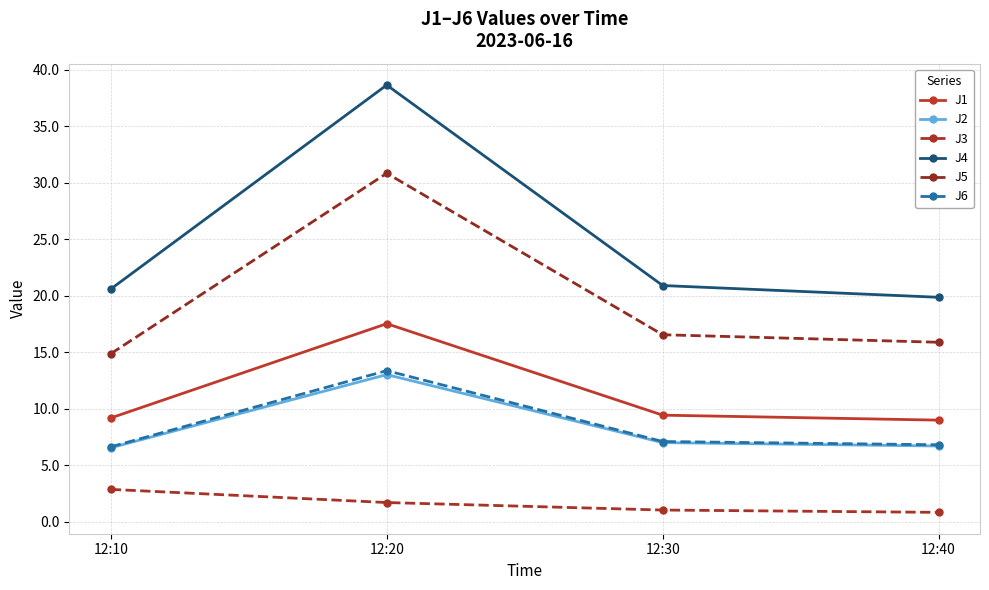

What is the sum of the J5 values at 12:30 and 12:40?

32.4